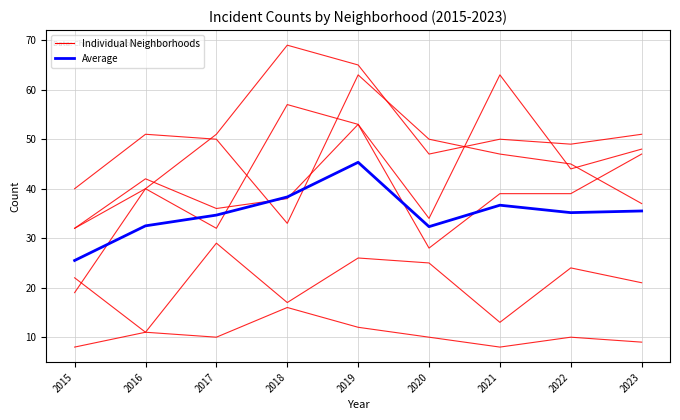

How many categories are shown in the chart?

9